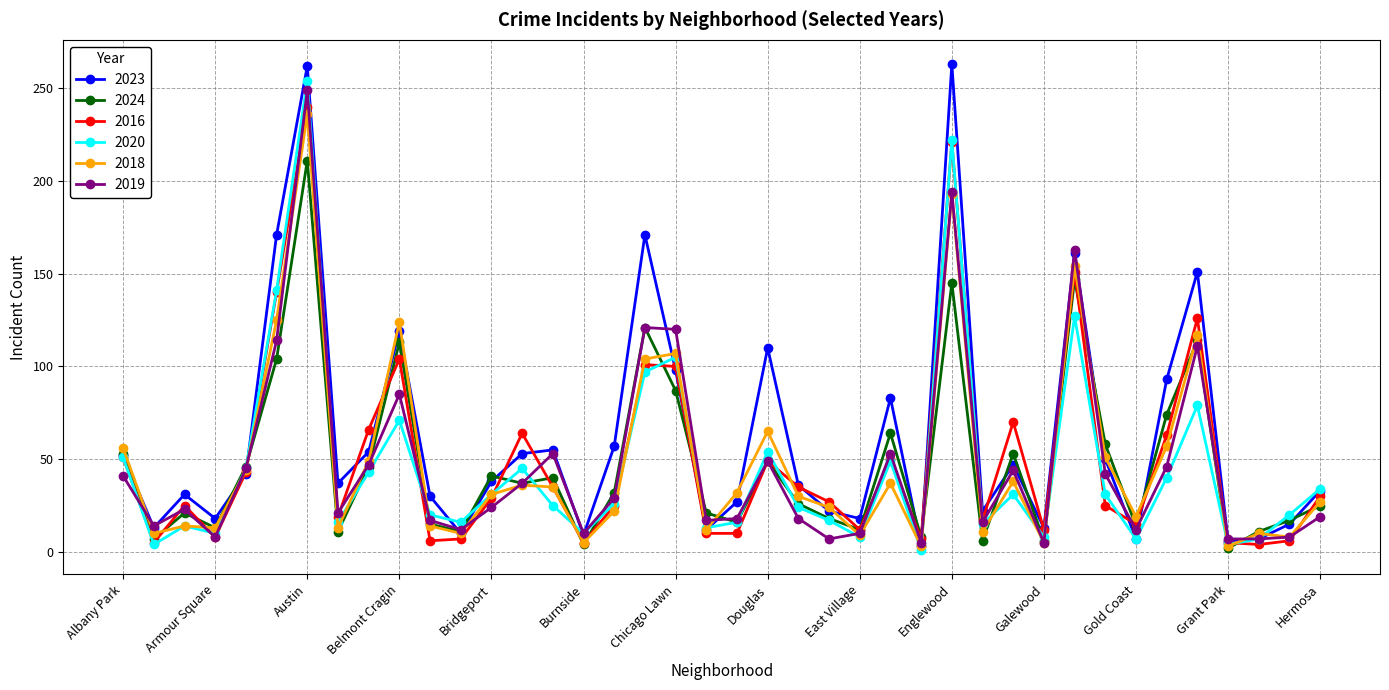

What is the maximum value for 2020?

254